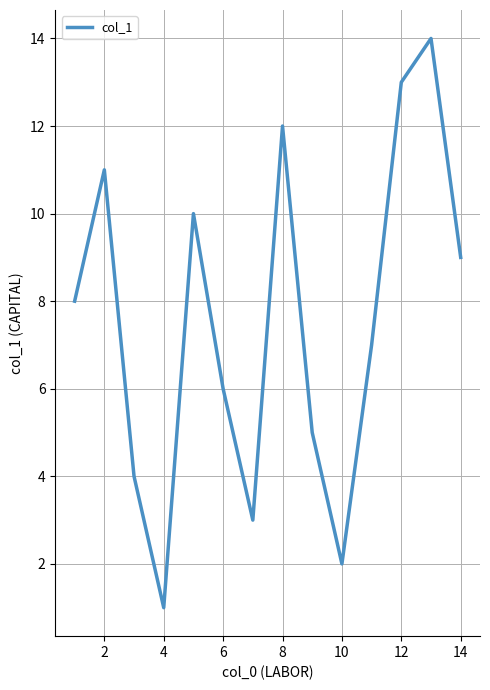

What is the greatest value displayed?

14